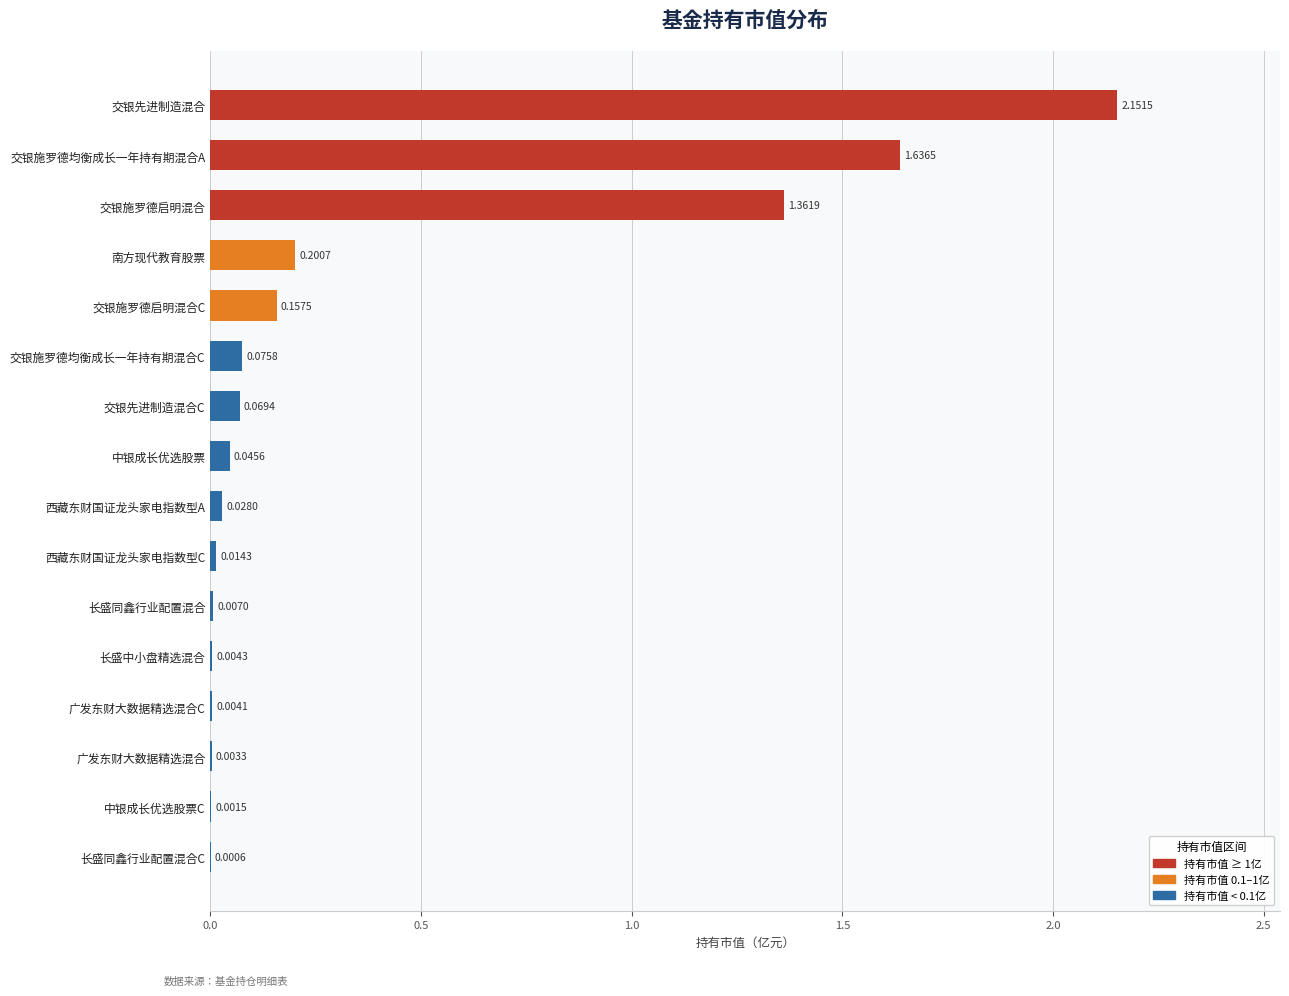

What is the change in value from 交银先进制造混合 to 广发东财大数据精选混合?

-2.1